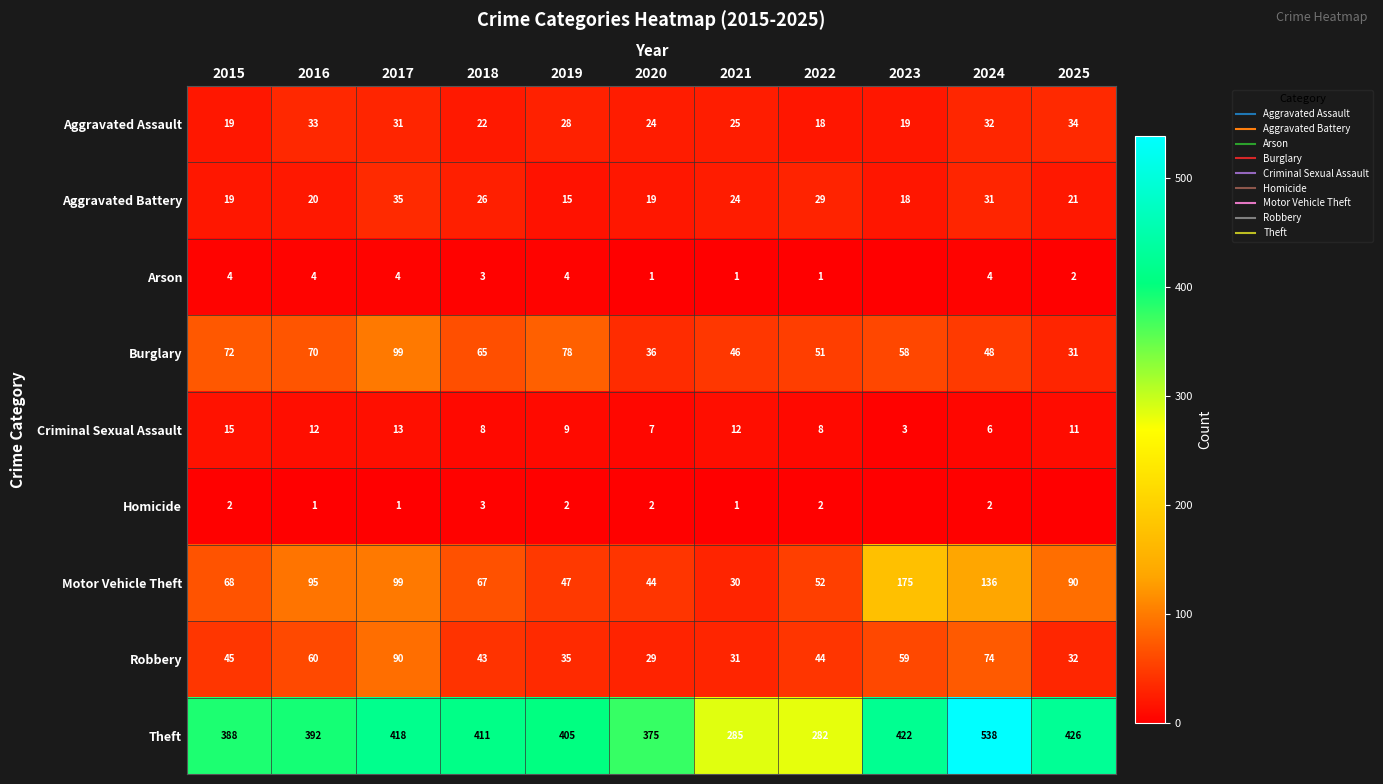

What is the sum of the Aggravated Assault values at 2025 and 2015?

53